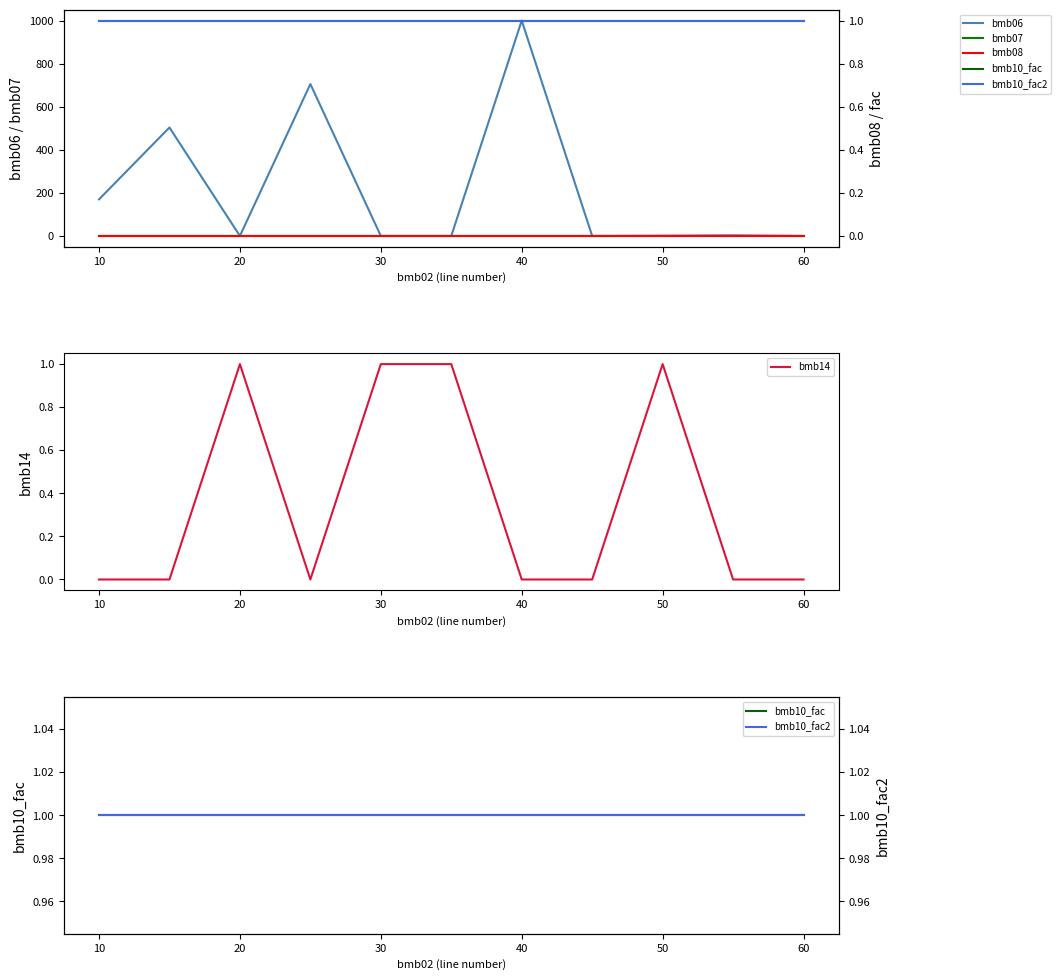

What is the average value of the bmb10_fac series?

1.0